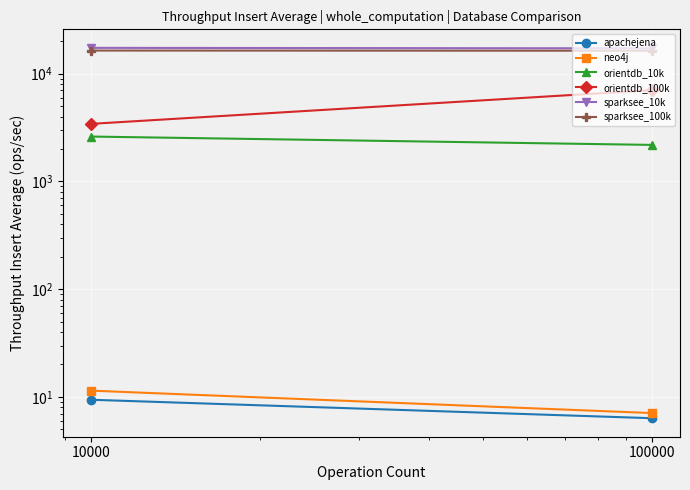

List the series in order of their peak value, highest first.

sparksee_10k, sparksee_100k, orientdb_100k, orientdb_10k, neo4j, apachejena